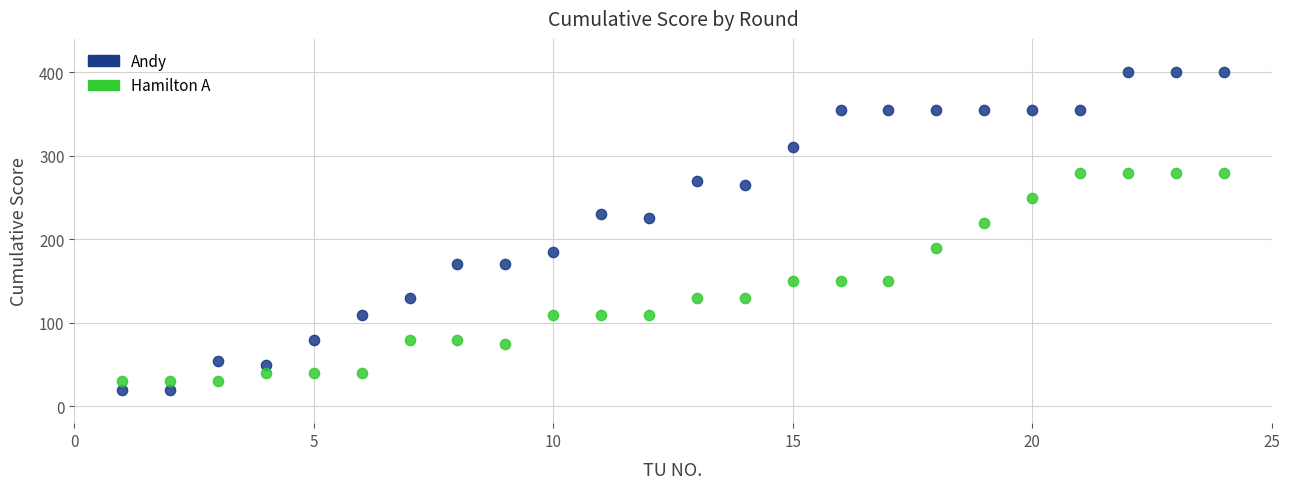

Which series has the largest Y range (max minus min)?

Andy